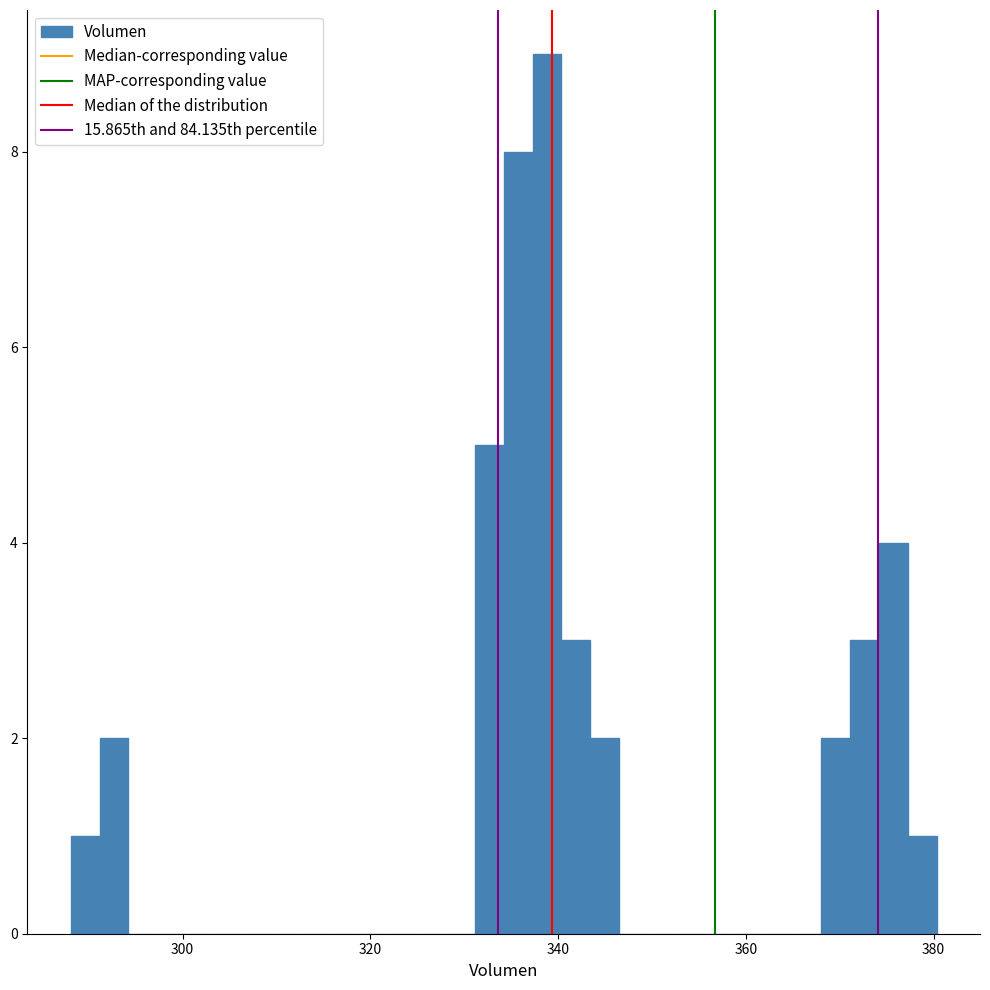

Around what value on the x-axis is the tallest bar? Give the approximate position of its centre, as read against the axis.

338